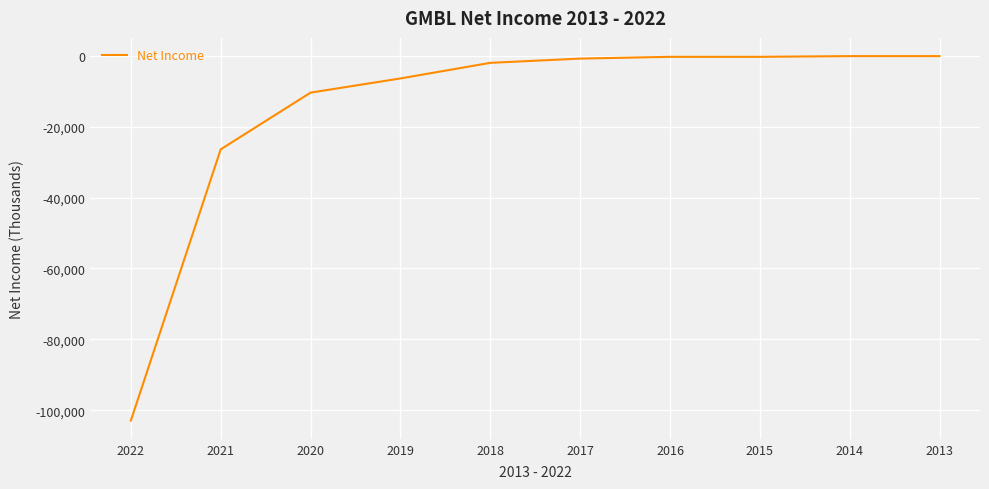

Count the number of data series in this chart.

1